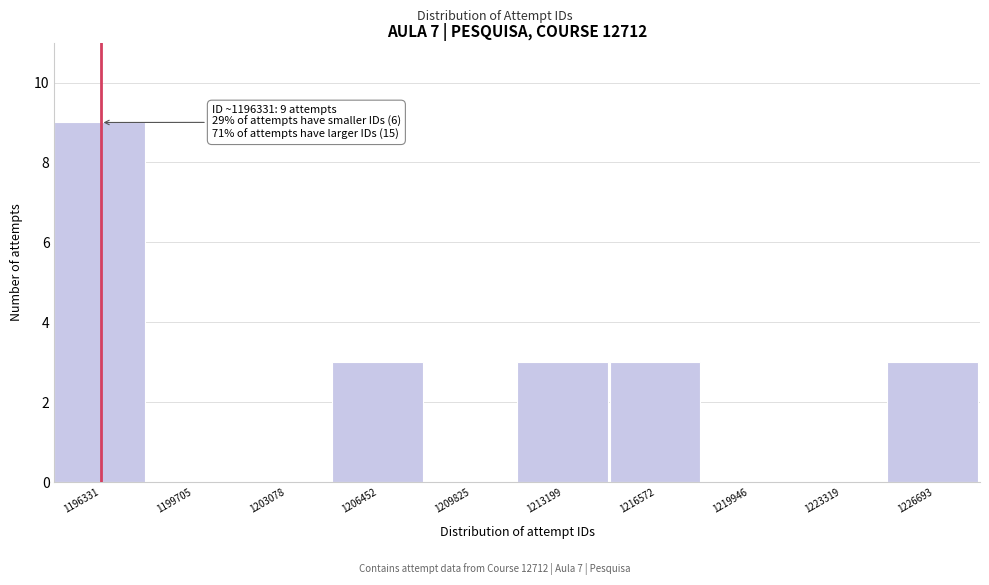

Over which range of the x-axis is the bar tallest?

1194500 to 1198000